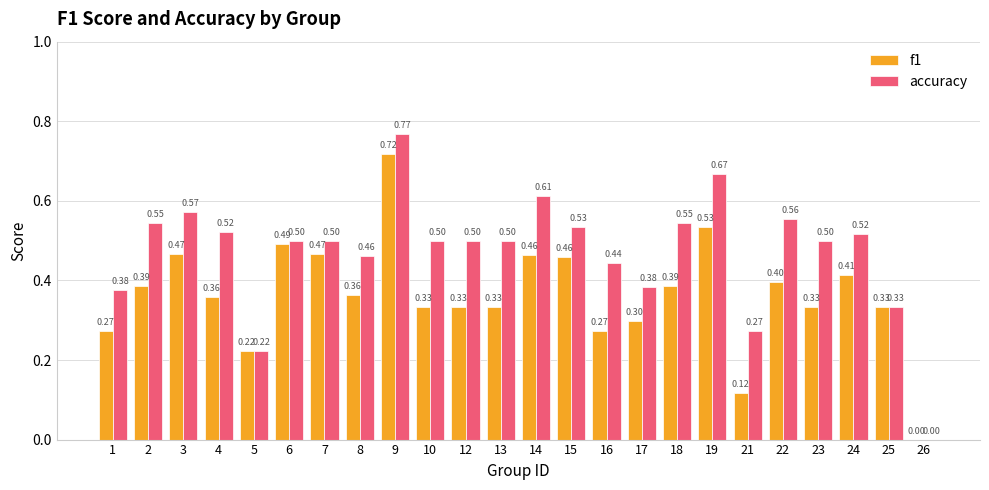

The f1 series shows 0.6 at 12. True or false?

False